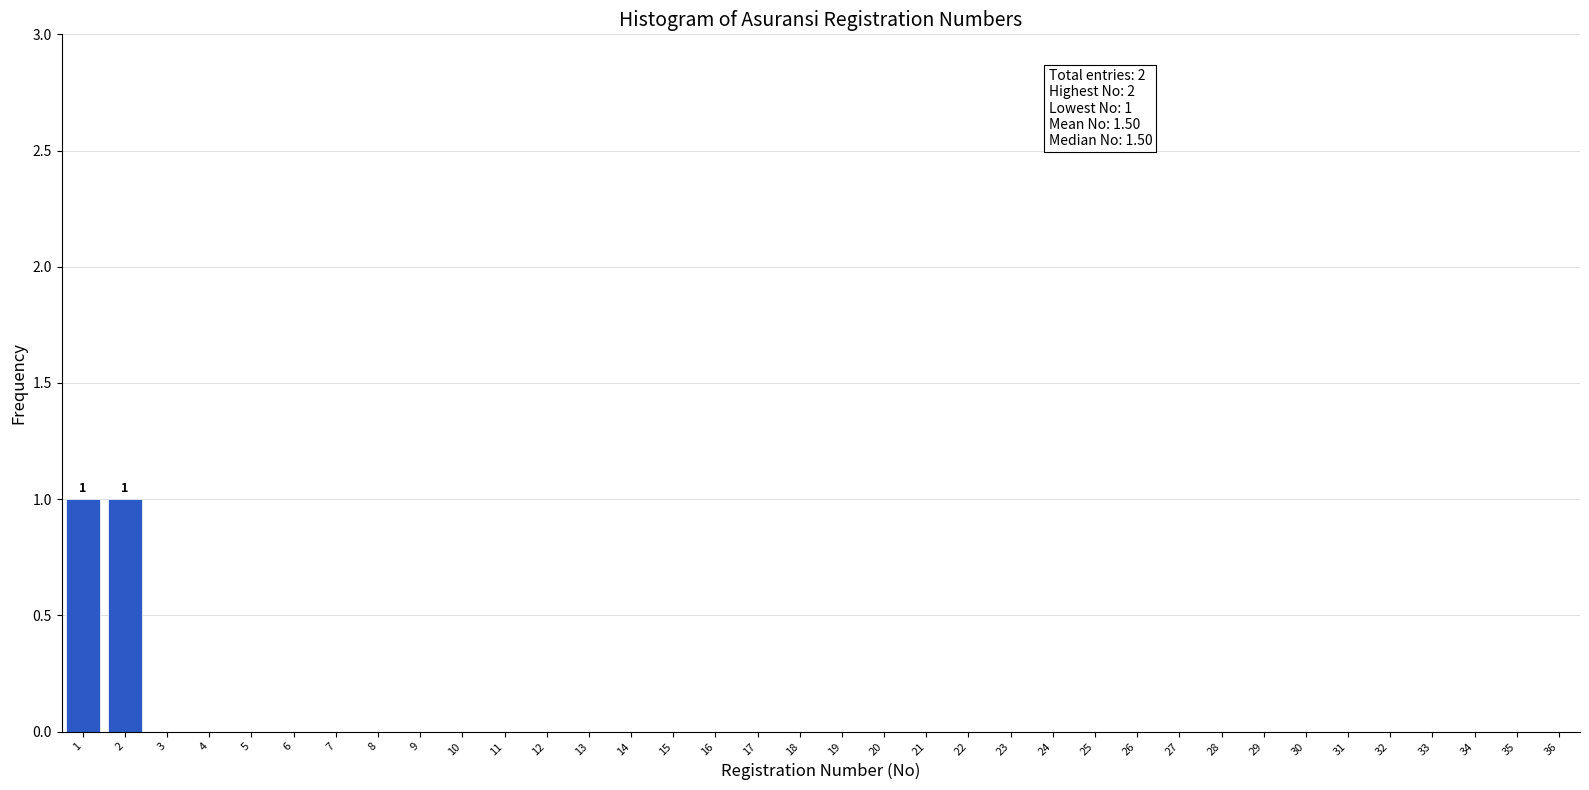

The chart shows a value of 0 at 25. True or false?

True